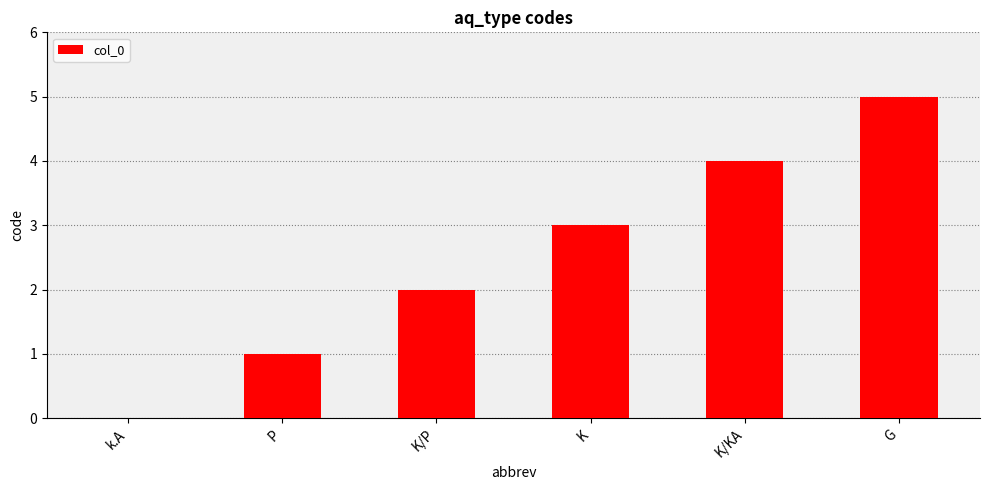

Between K/KA and G, which is larger?

G